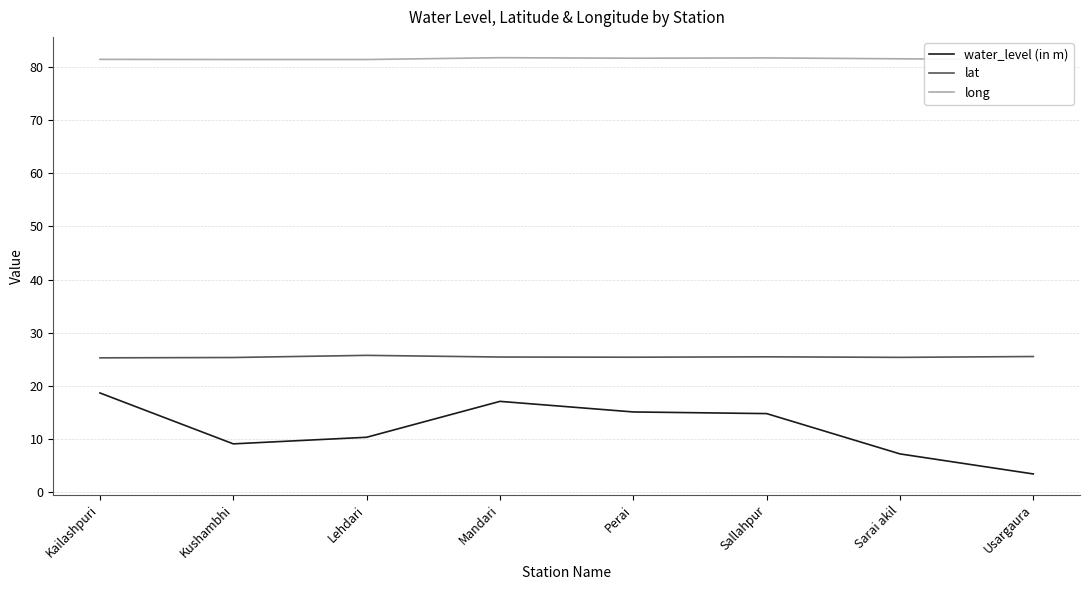

List the labels in order of long value, smallest first.

Usargaura, Lehdari, Kushambhi, Kailashpuri, Sarai akil, Perai, Sallahpur, Mandari